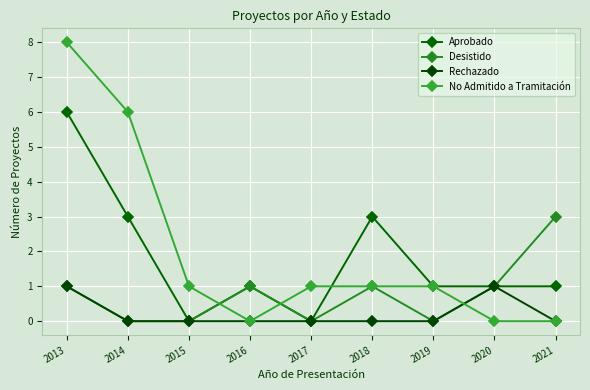

How many data points does each series have?

9